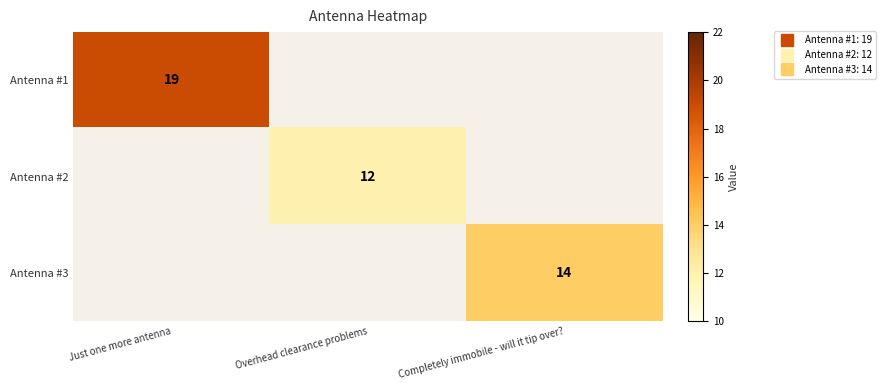

Is the value of Antenna #2 at Just one more antenna greater than the value of Antenna #3 at Overhead clearance problems?

No